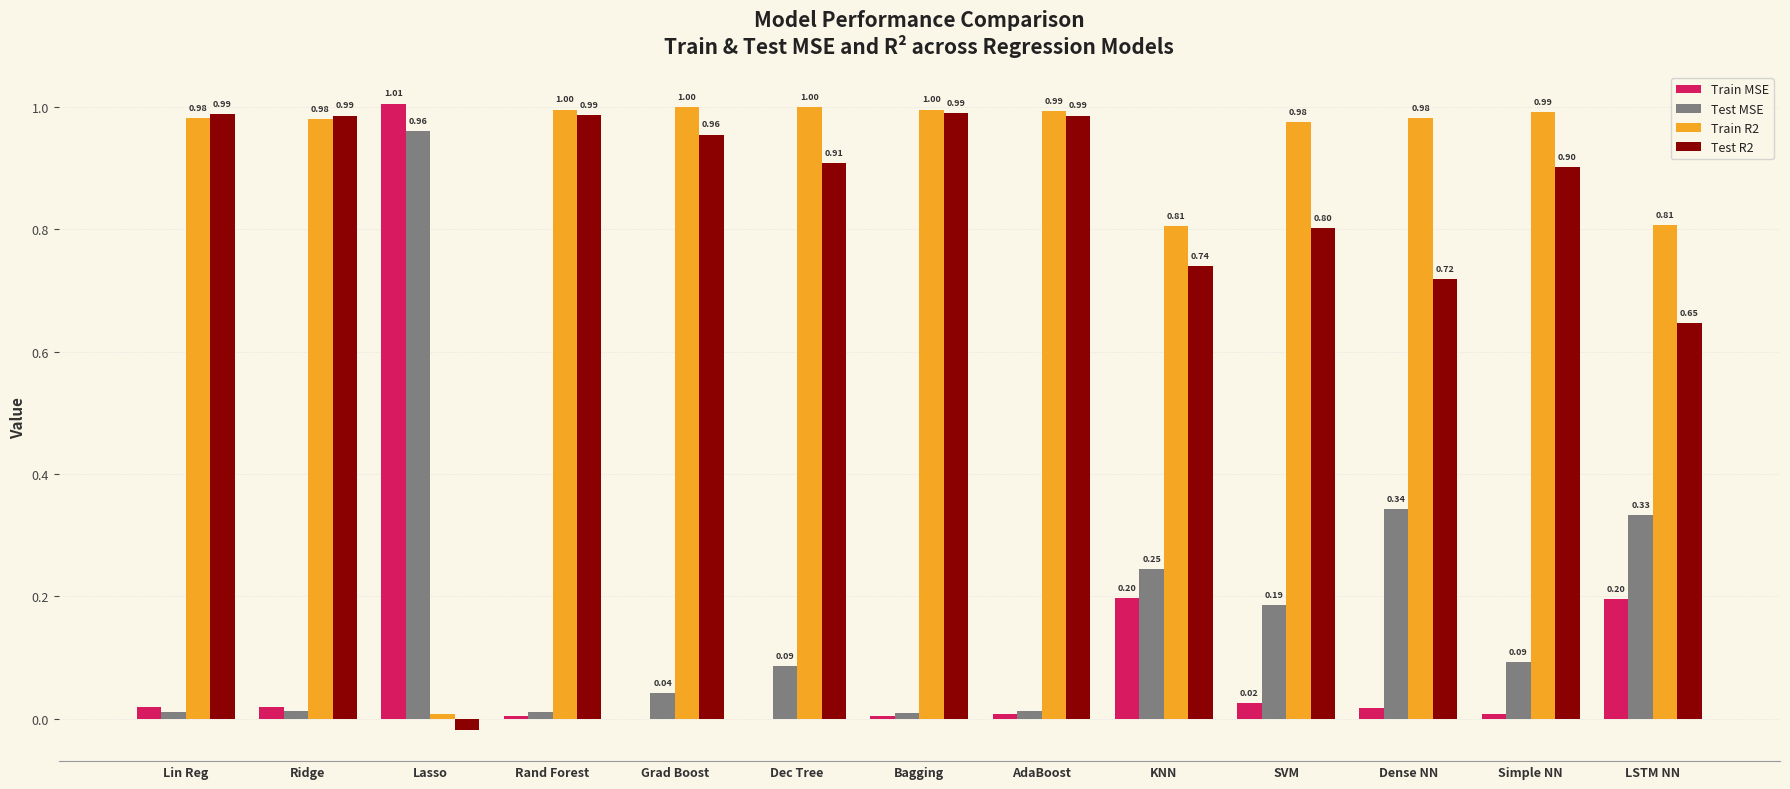

Between Rand Forest and LSTM NN, which series saw the biggest shift?

Test R2